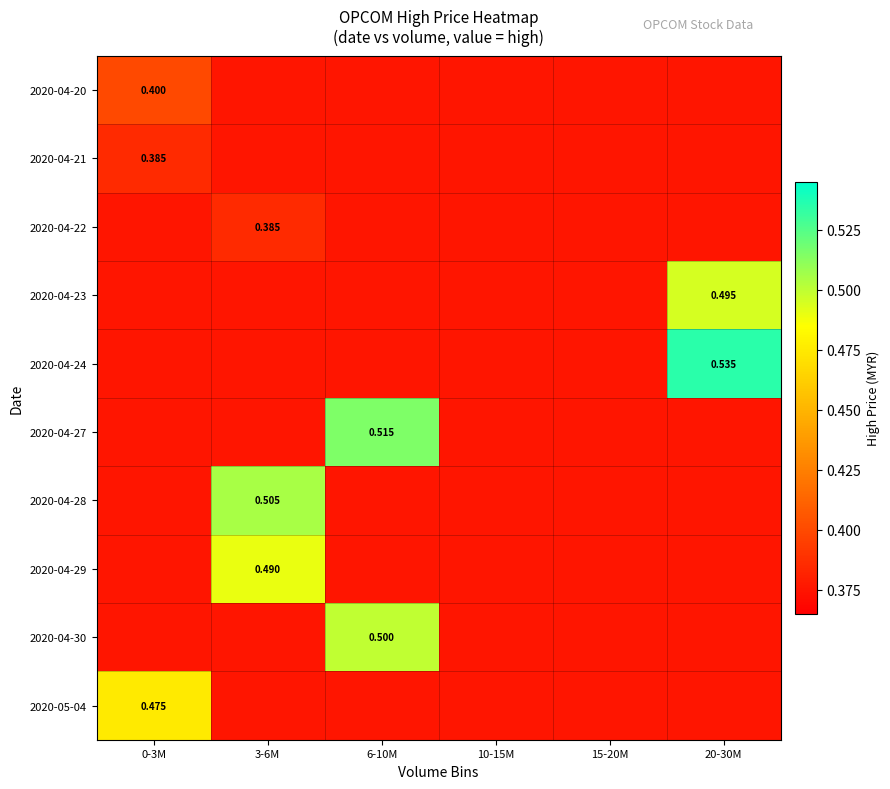

Rank the series at 3-6M from lowest to highest value.

2020-04-20, 2020-04-21, 2020-04-23, 2020-04-24, 2020-04-27, 2020-04-30, 2020-05-04, 2020-04-22, 2020-04-29, 2020-04-28